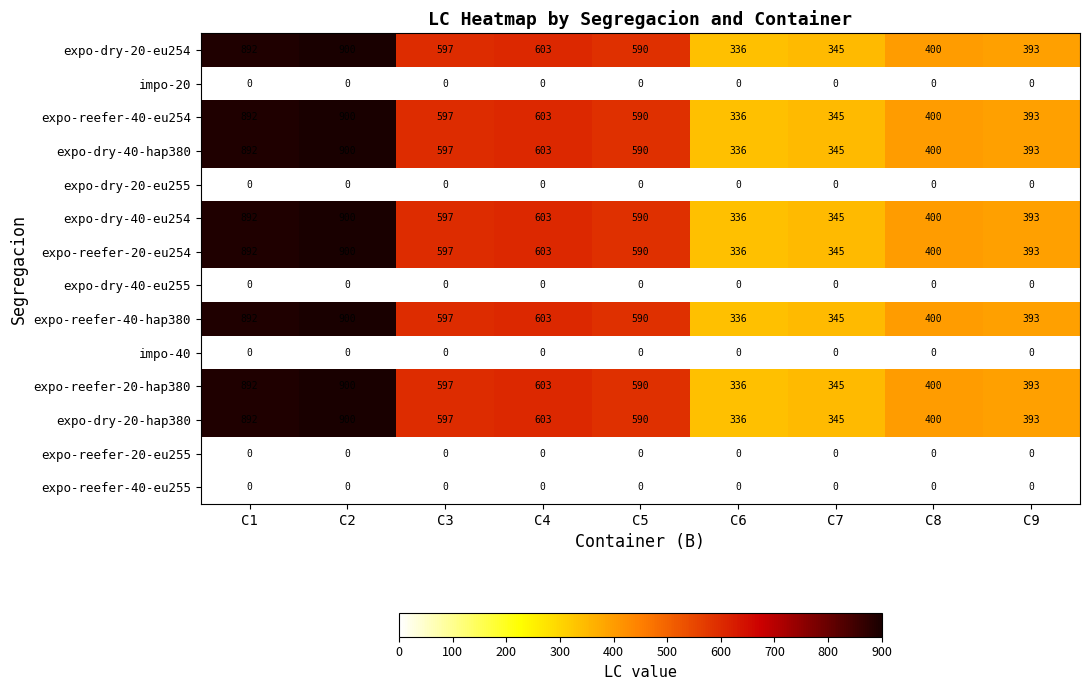

What is the difference between the expo-reefer-40-hap380 values at C7 and C1?

547